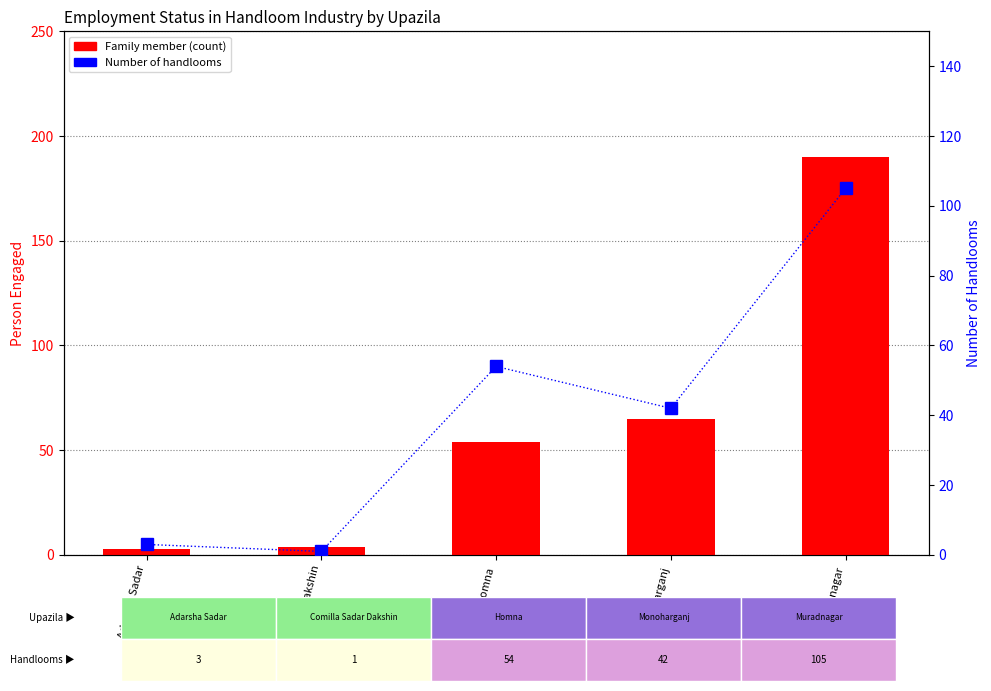

True or false: Family member has a value of 26 at Monoharganj.

False